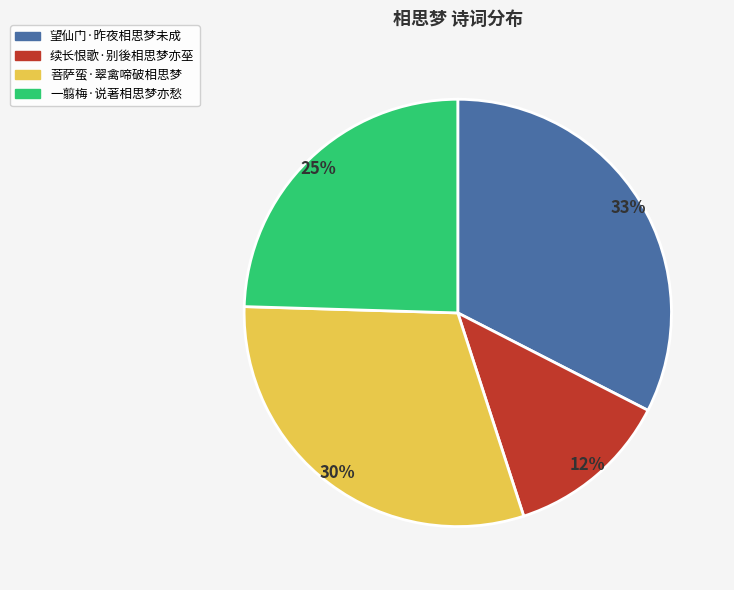

Which has a higher value, 一翦梅·说著相思梦亦愁 or 望仙门·昨夜相思梦未成?

望仙门·昨夜相思梦未成